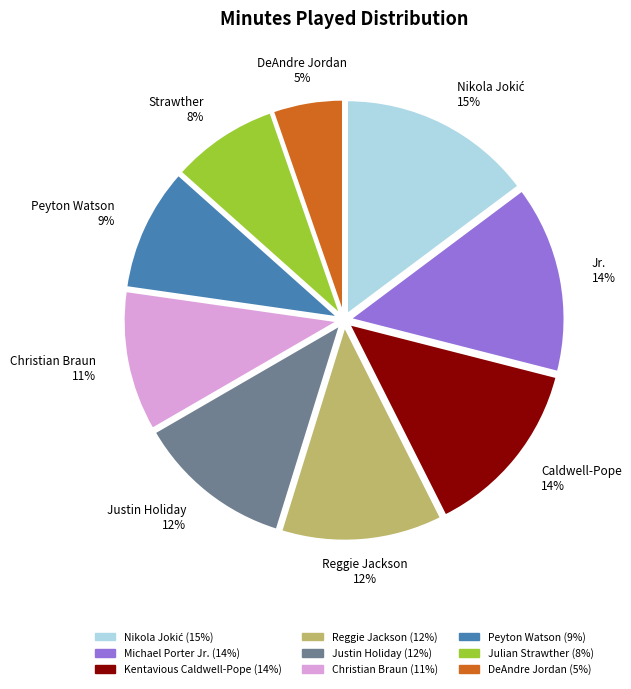

Count the number of slices in the pie.

9